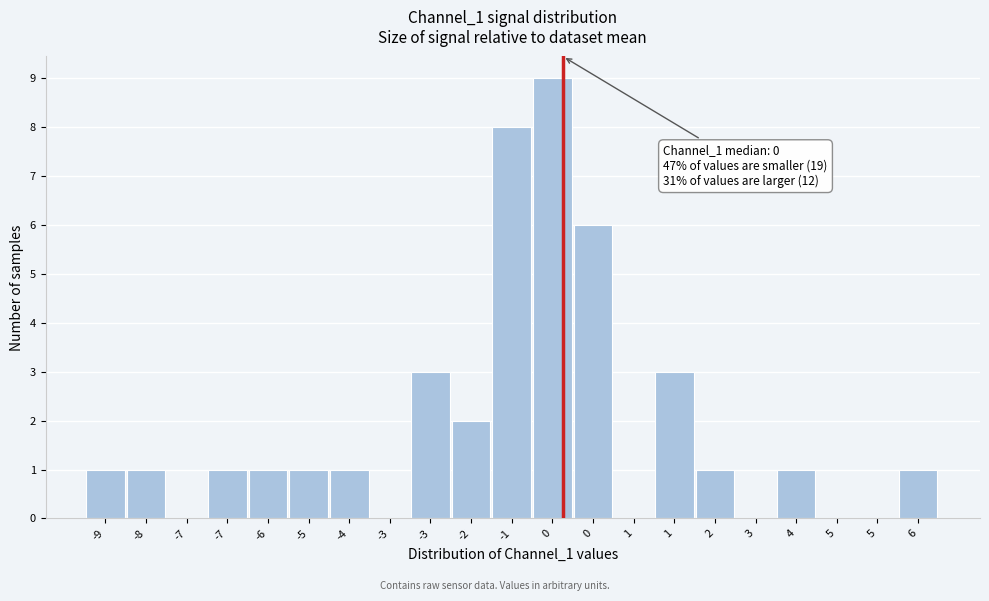

How many series are shown in this chart?

1